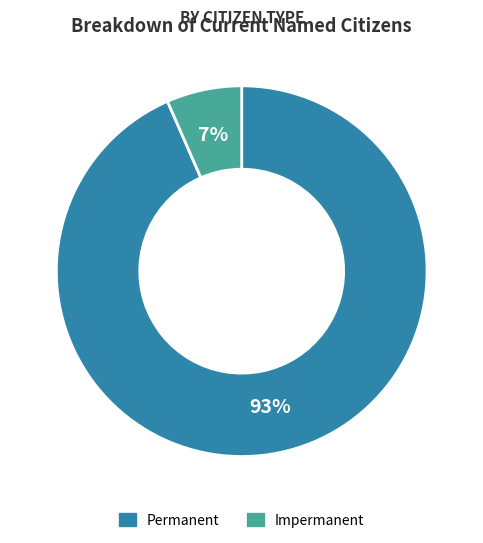

Which category accounts for the majority?

Permanent